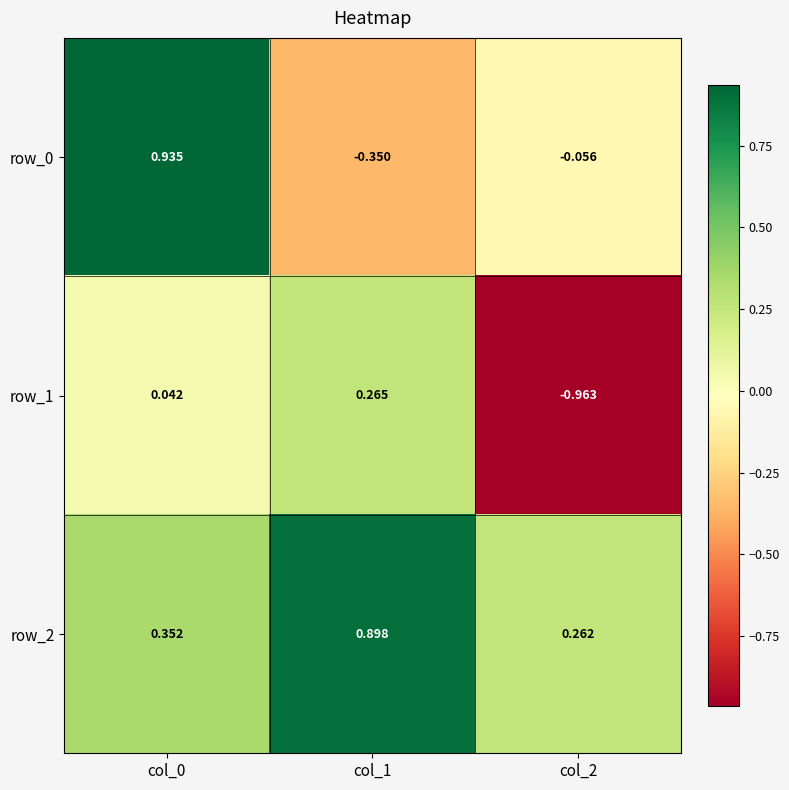

Is the value of row_0 at col_1 greater than the value of row_1 at col_0?

No